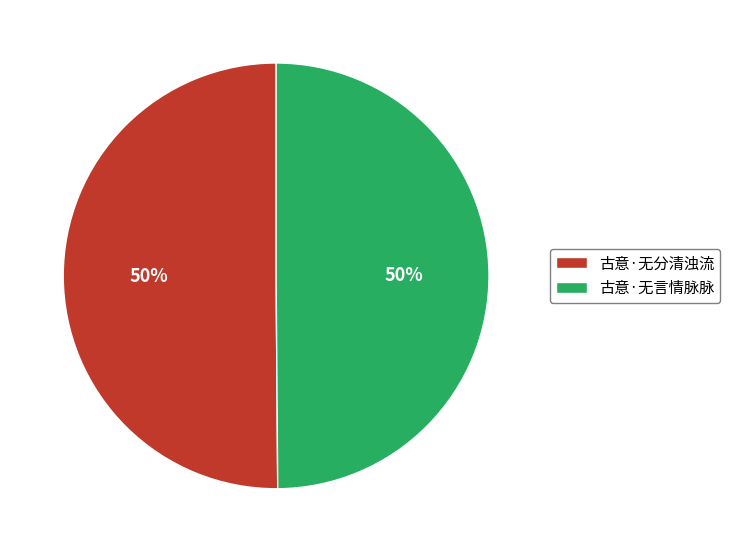

What percentage is the 古意·无分清浊流 slice, to the nearest percent?

50%